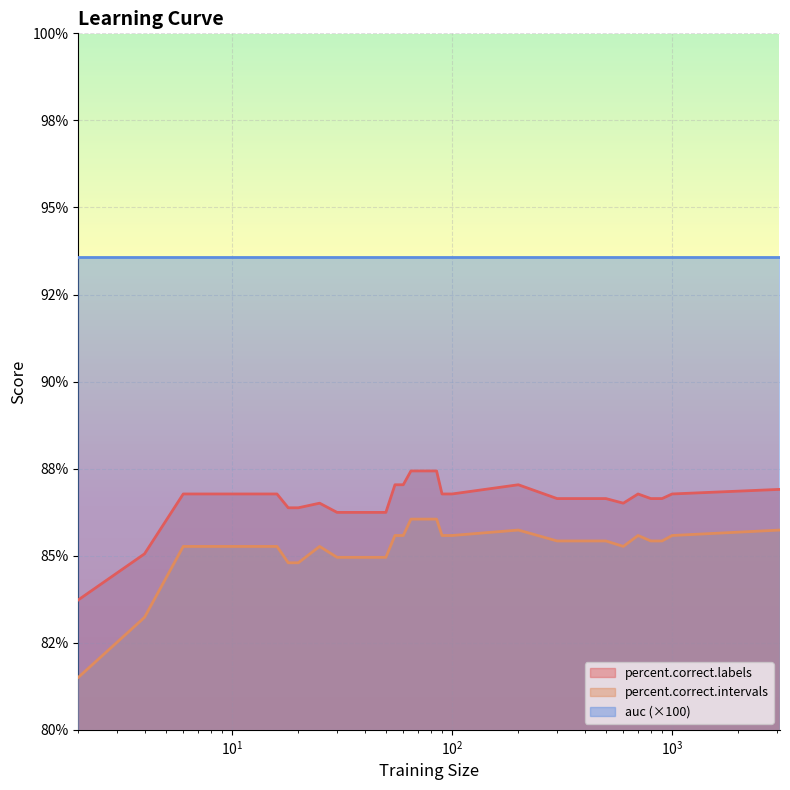

At which category does percent.correct.labels reach its first local peak?

25